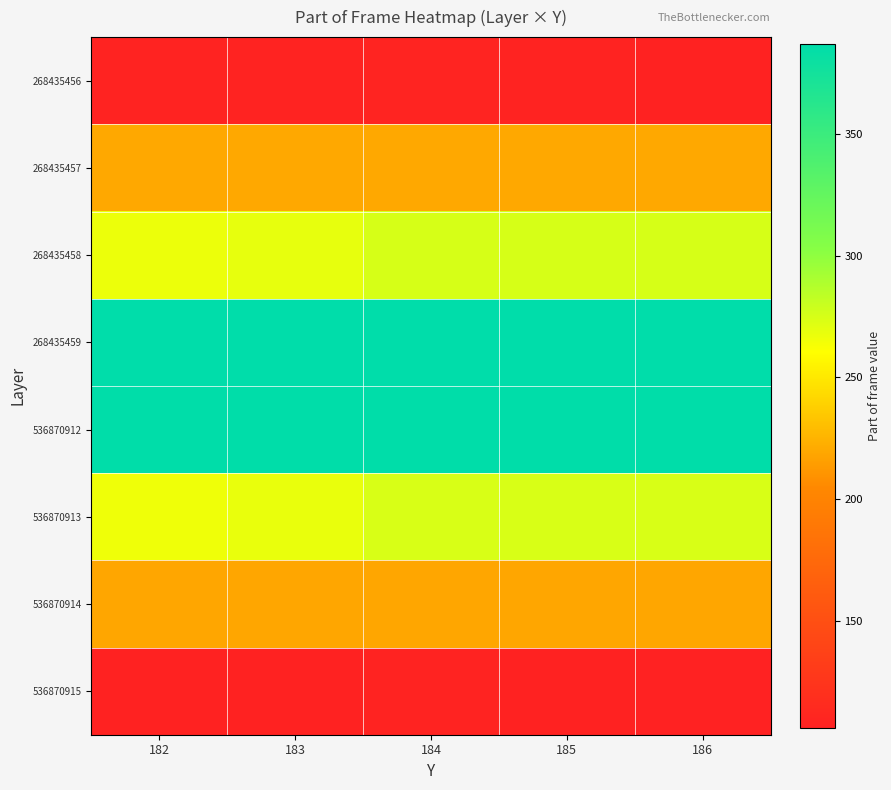

Reading left to right, transcribe all the data shown in this chart.

268435456: 182=108	183=108	184=109	185=108	186=107
268435457: 182=220	183=220	184=220	185=220	186=220
268435458: 182=267	183=269	184=275	185=275	186=275
268435459: 182=387	183=387	184=387	185=387	186=387
536870912: 182=386	183=386	184=386	185=386	186=386
536870913: 182=266	183=268	184=274	185=274	186=274
536870914: 182=219	183=219	184=219	185=219	186=219
536870915: 182=107	183=107	184=108	185=107	186=106